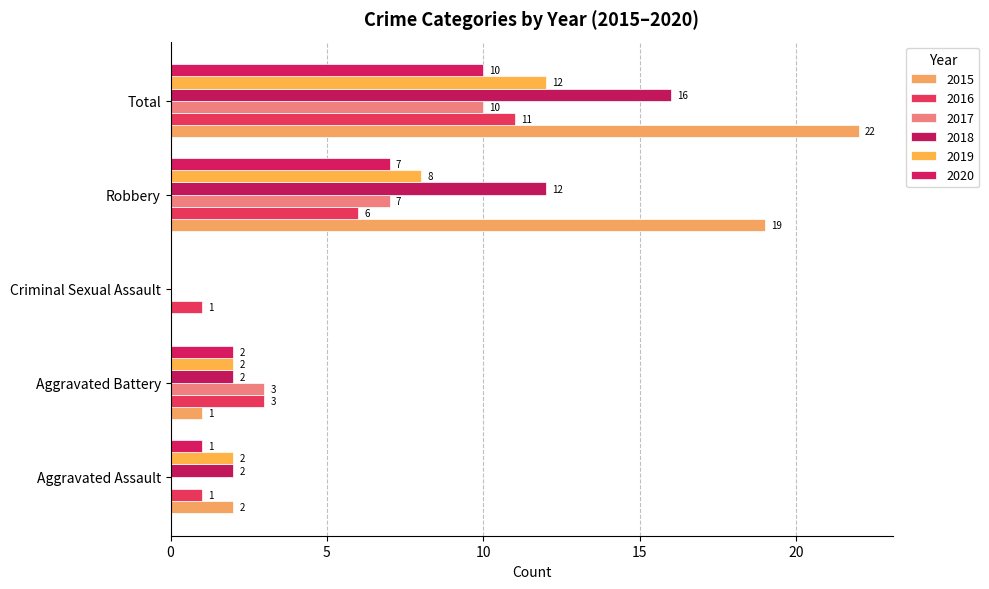

Count the number of data series in this chart.

6